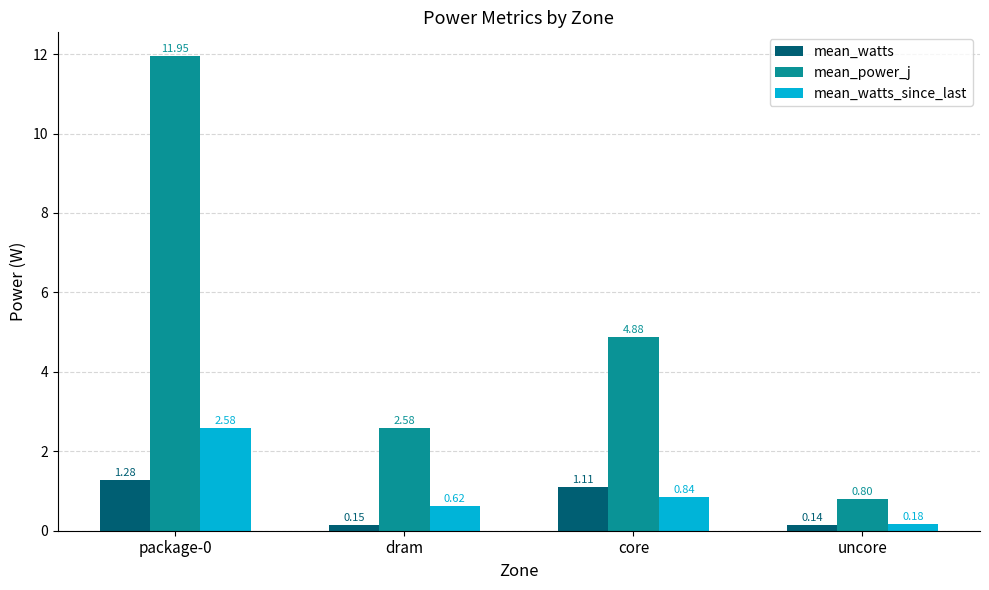

What is the total value across all series at dram?

3.4